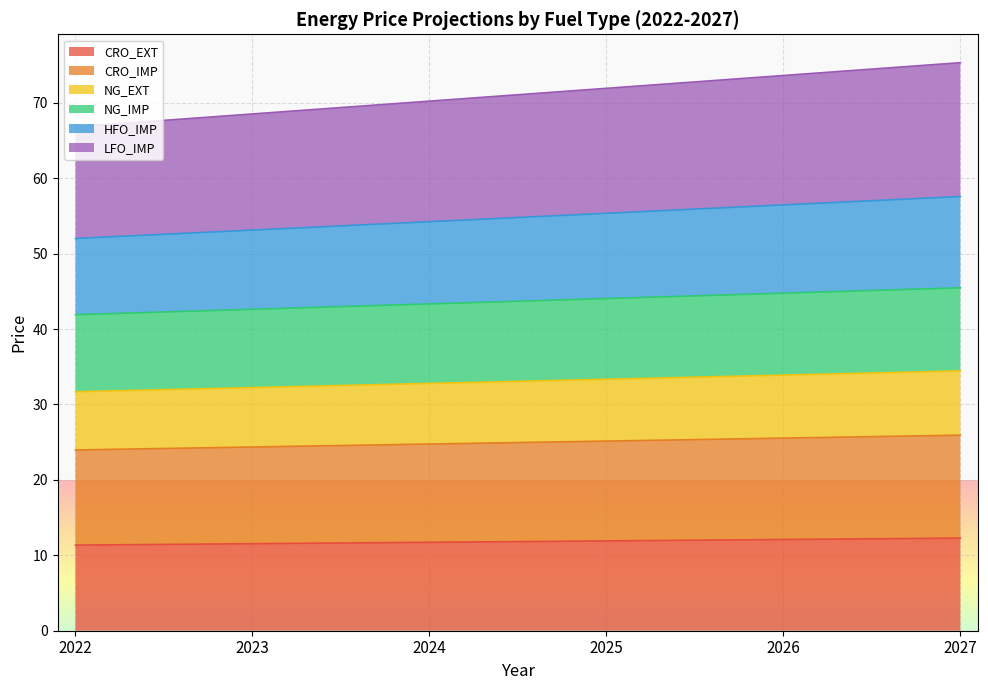

True or false: NG_EXT has more than 2 interior local peaks.

False